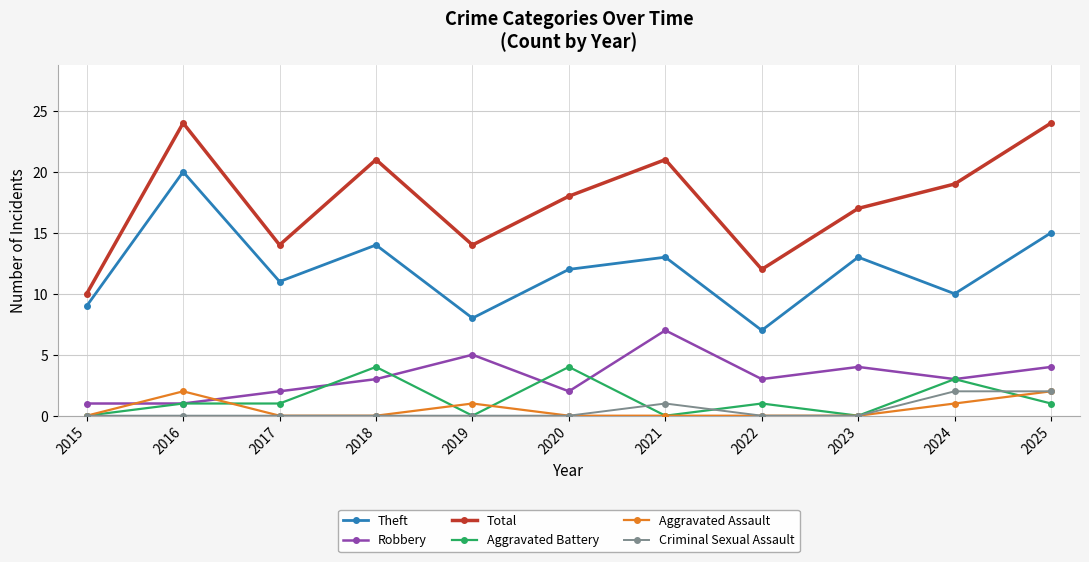

At how many categories does at least one series exceed 11?

10